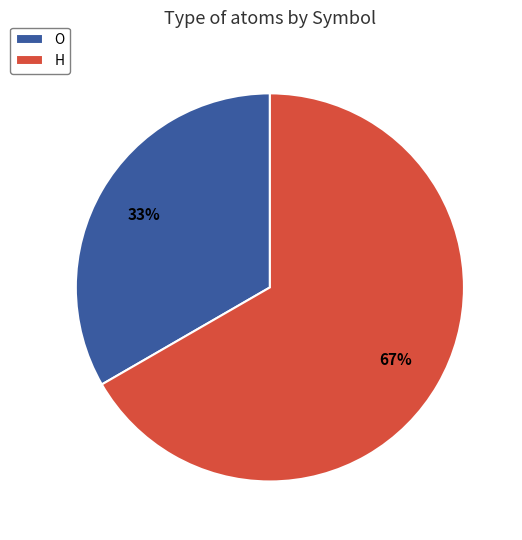

Approximately how many times larger is the value at H compared to O?

2.0